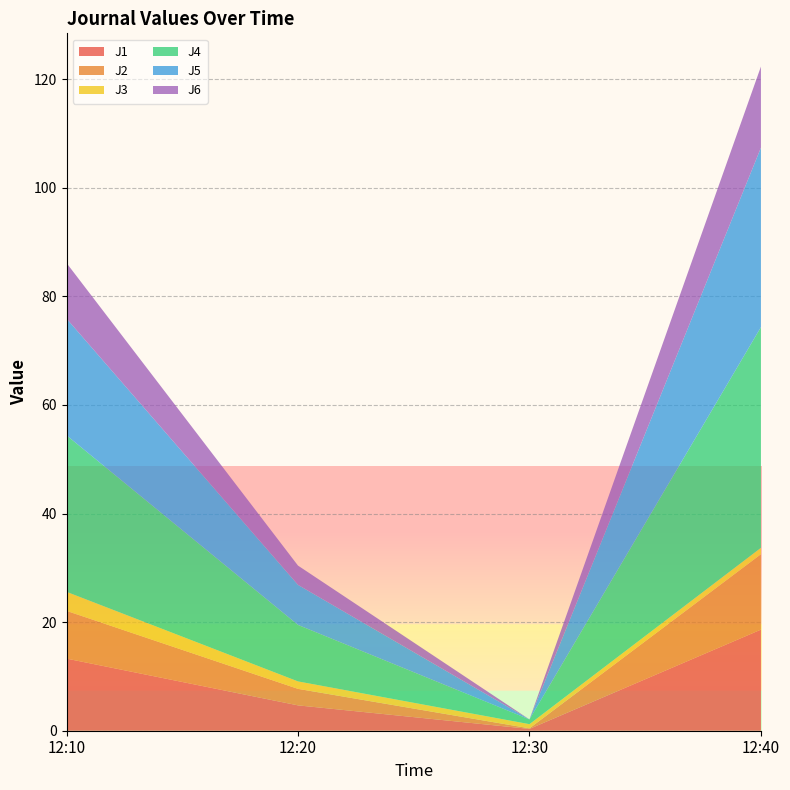

Reading left to right, list all the values displayed in this chart.

J1: 12:10=13.3	12:20=4.7	12:30=0.3	12:40=18.6
J2: 12:10=8.8	12:20=3.0	12:30=0.1	12:40=13.9
J3: 12:10=3.5	12:20=1.4	12:30=0.8	12:40=1.2
J4: 12:10=28.8	12:20=10.4	12:30=0.9	12:40=40.6
J5: 12:10=21.5	12:20=7.4	12:30=0.0	12:40=33.0
J6: 12:10=10.2	12:20=3.6	12:30=0.0	12:40=14.9